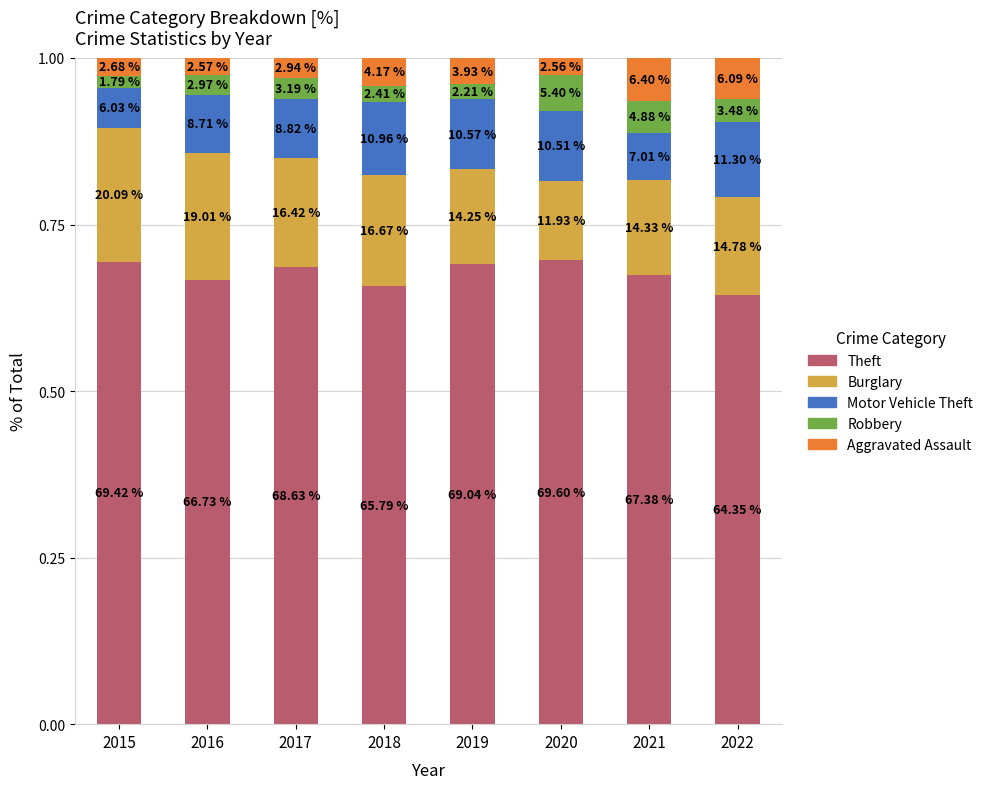

Is it true that Burglary equals 0.2 at 2019?

False